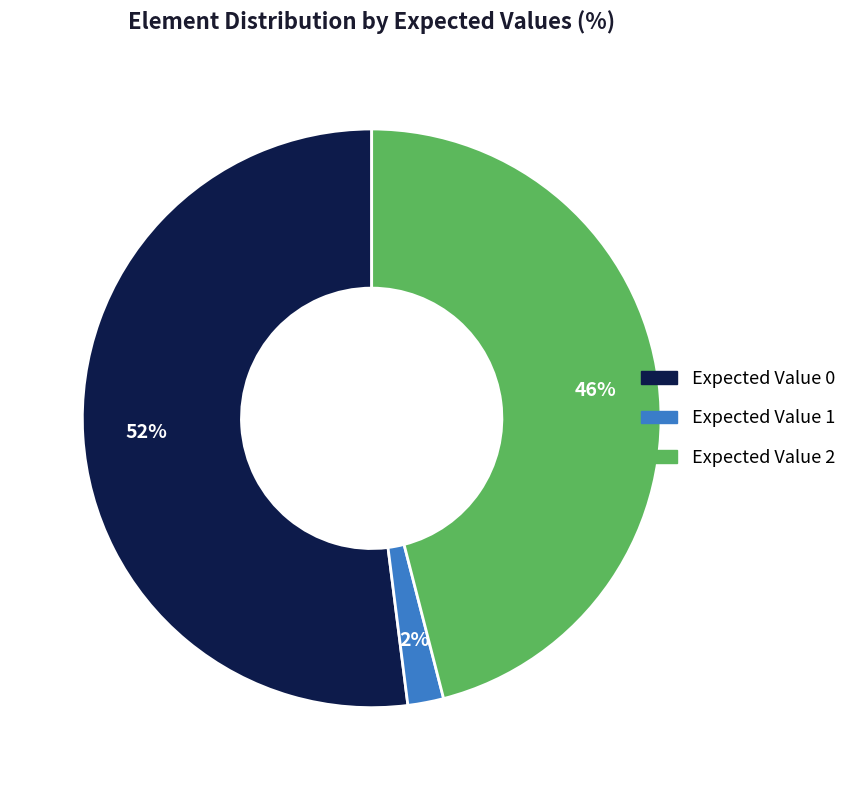

Do Expected Value 0 and Expected Value 1 together represent more than half of the pie?

Yes